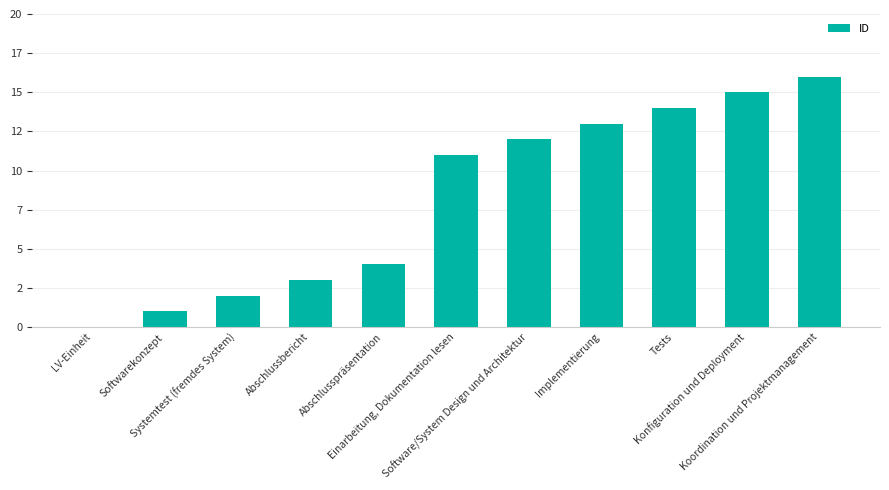

Reading left to right, what are all the values shown in this chart?

LV-Einheit=0	Softwarekonzept=1	Systemtest (fremdes System)=2	Abschlussbericht=3	Abschlusspräsentation=4	Einarbeitung, Dokumentation lesen=11	Software/System Design und Architektur=12	Implementierung=13	Tests=14	Konfiguration und Deployment=15	Koordination und Projektmanagement=16